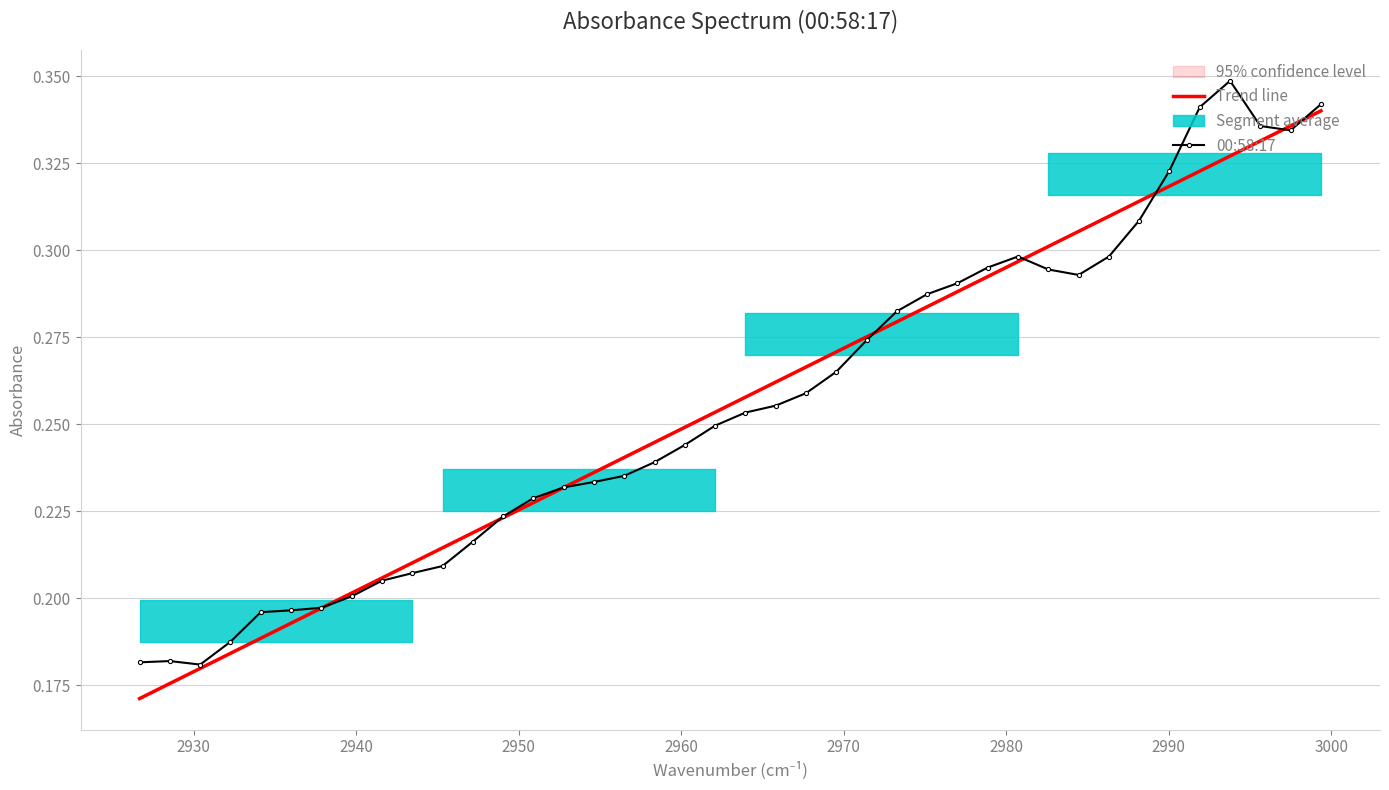

What is the minimum value shown in the chart?

0.2